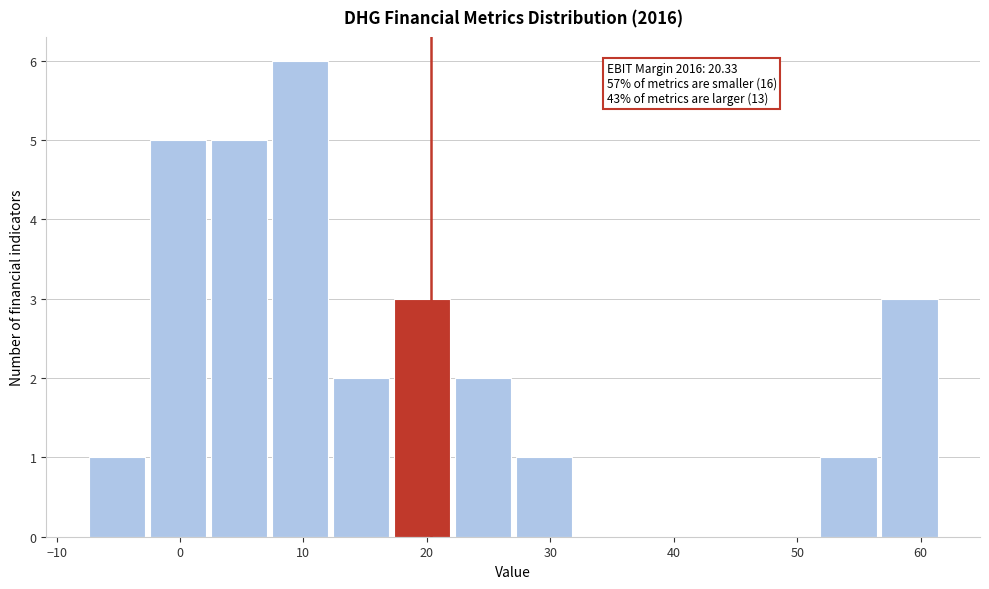

Over which range of the x-axis is the bar tallest?

7 to 12